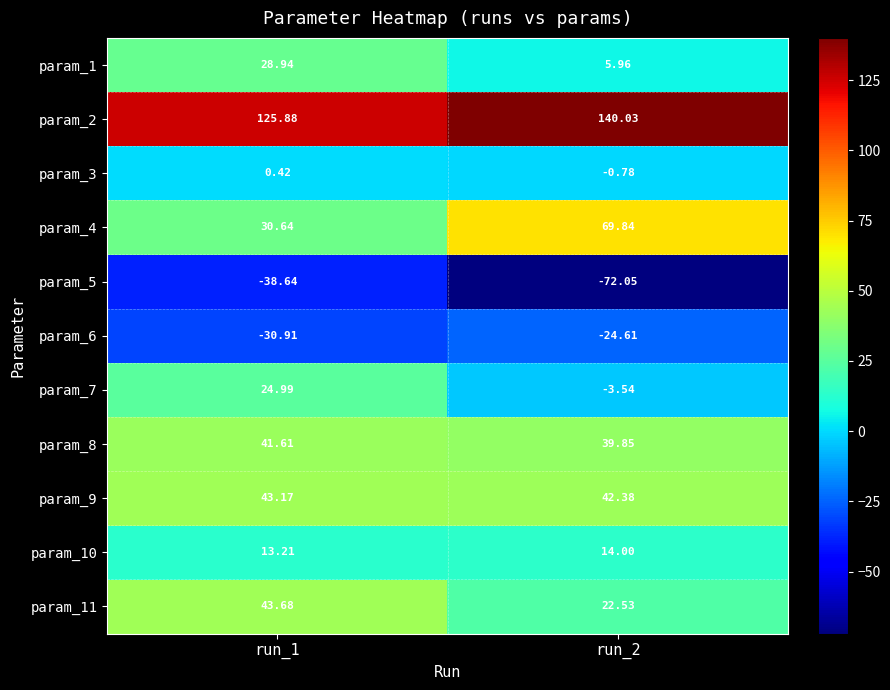

List the series in order of their peak value, highest first.

param_2, param_4, param_11, param_9, param_8, param_1, param_7, param_10, param_3, param_6, param_5